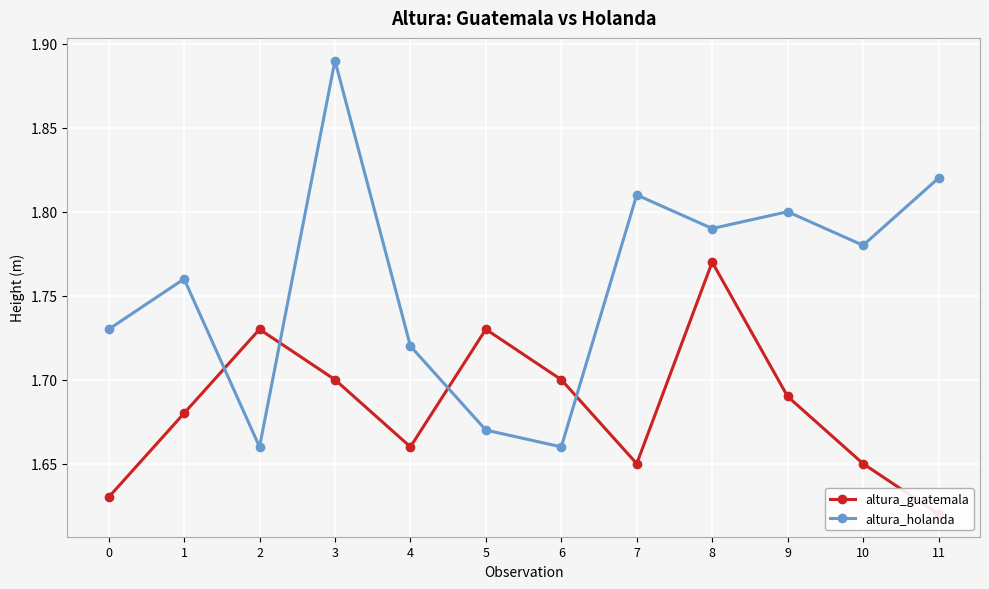

What is the sum of the altura_guatemala values at 6 and 0?

3.3